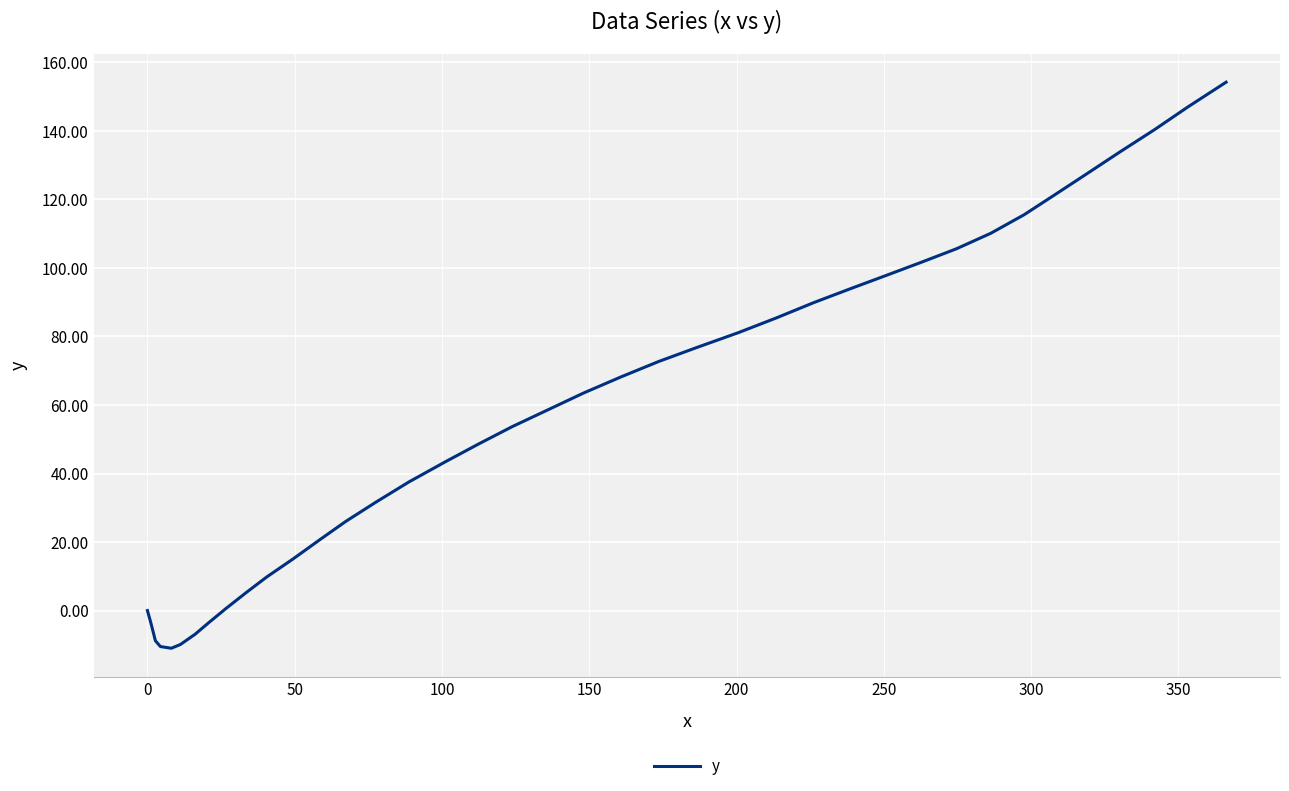

What is the smallest value displayed?

-11.0